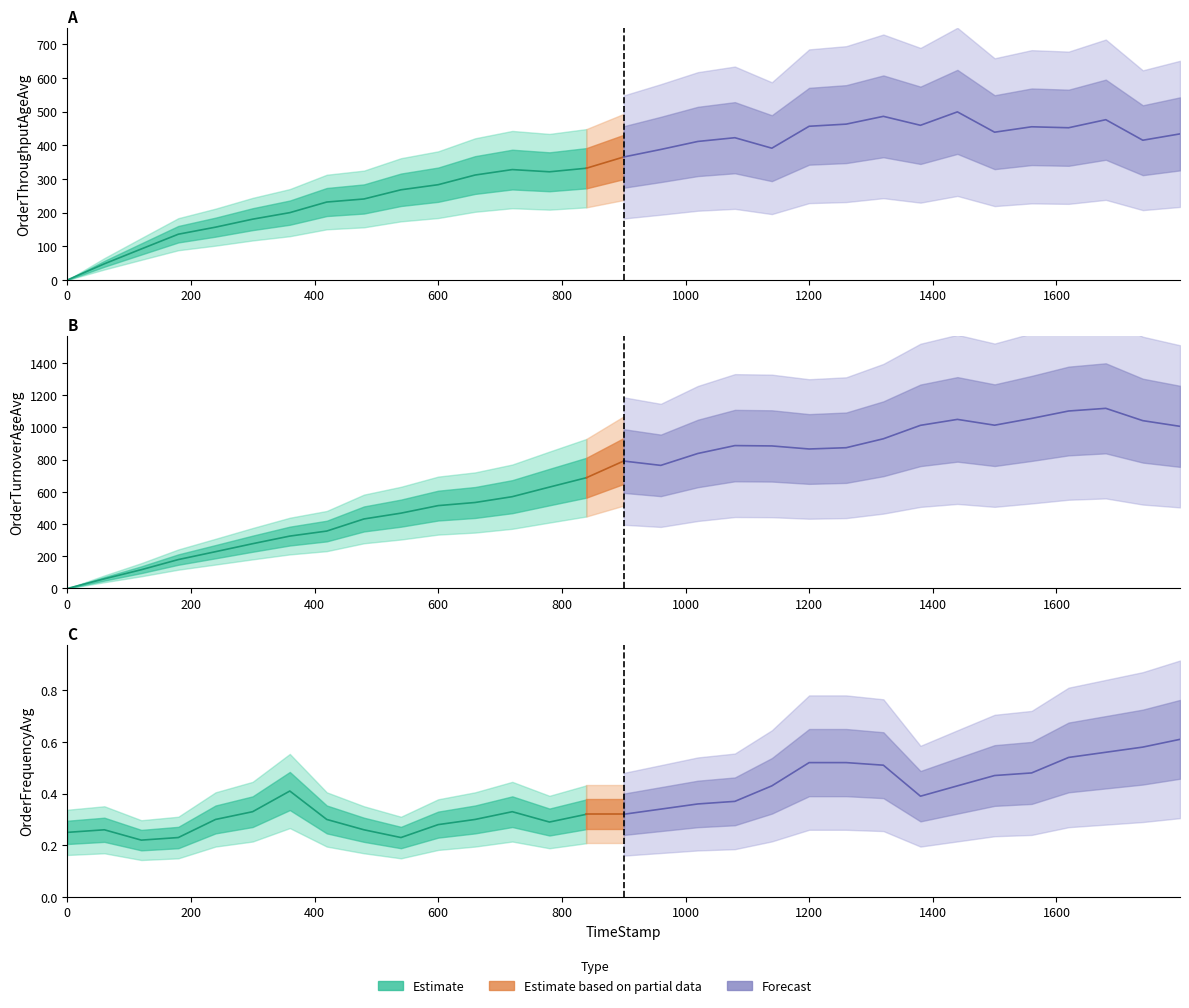

True or false: OrderTurnoverAgeAvg and OrderFrequencyAvg intersect in this chart.

True